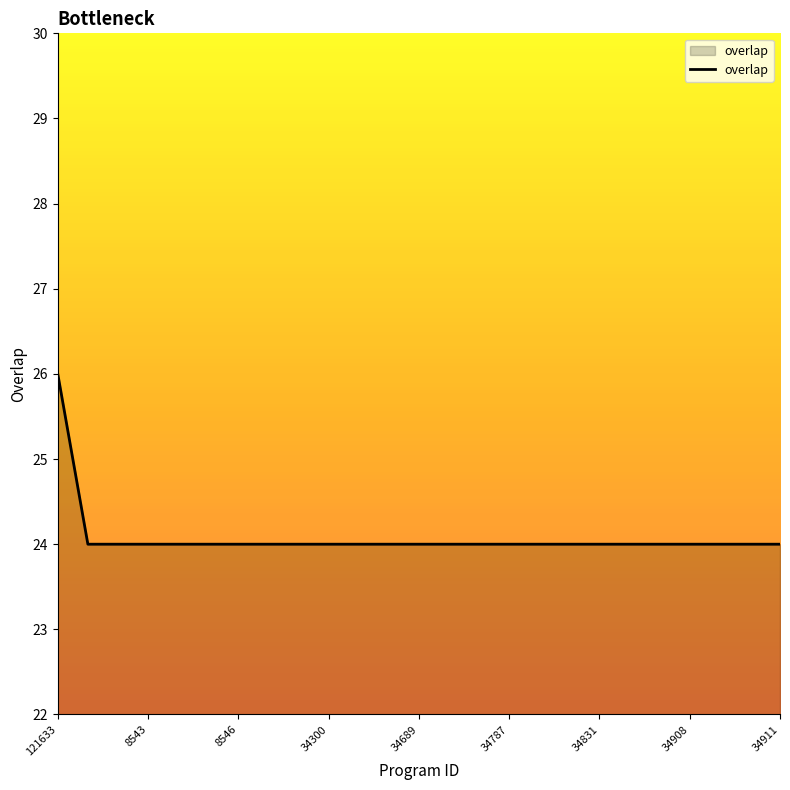

What is the greatest value displayed?

26